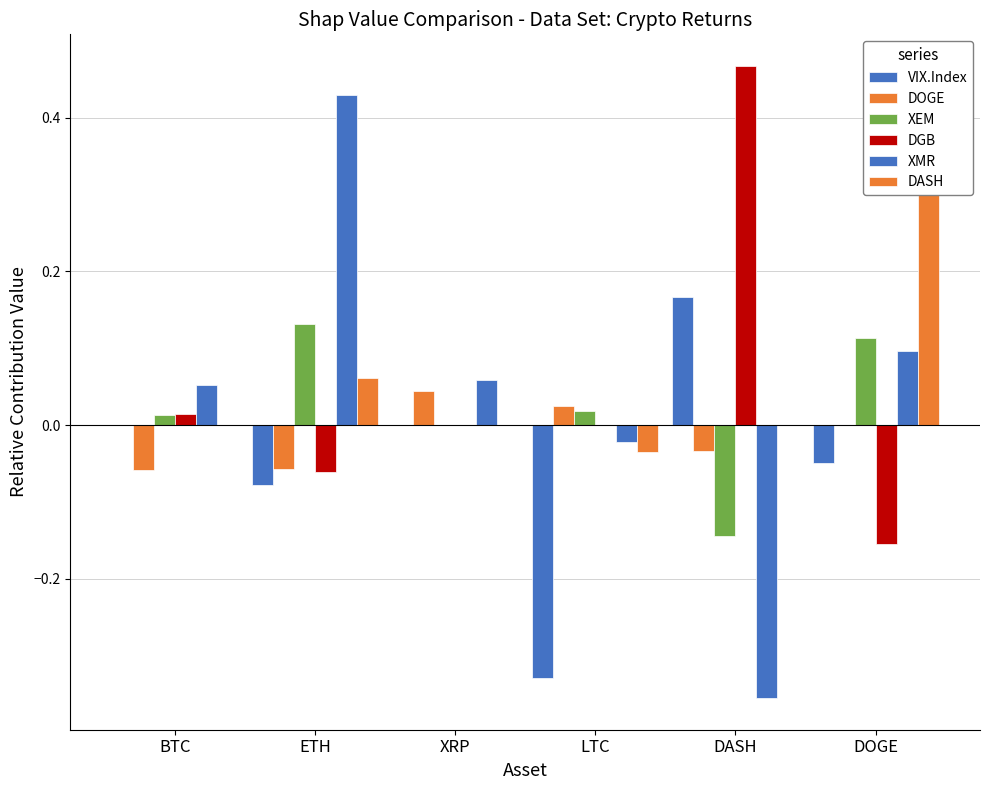

What is the label of the 4th bar from the left?

LTC